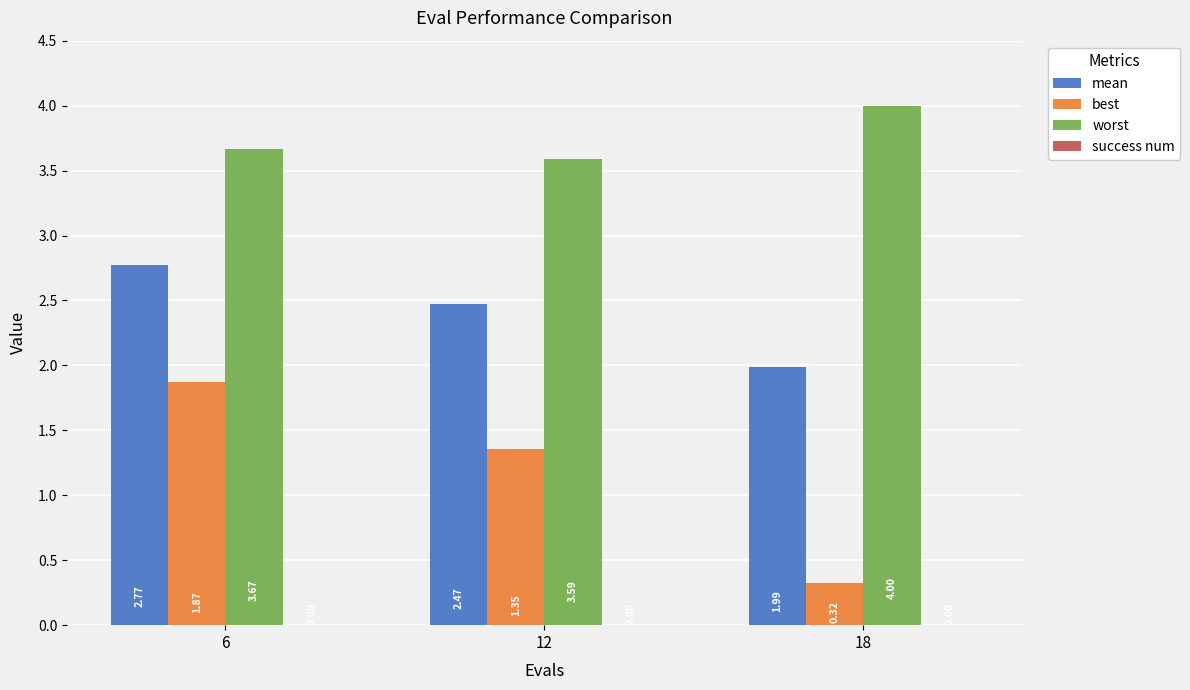

What is the difference between the highest and lowest values at 6?

1.8